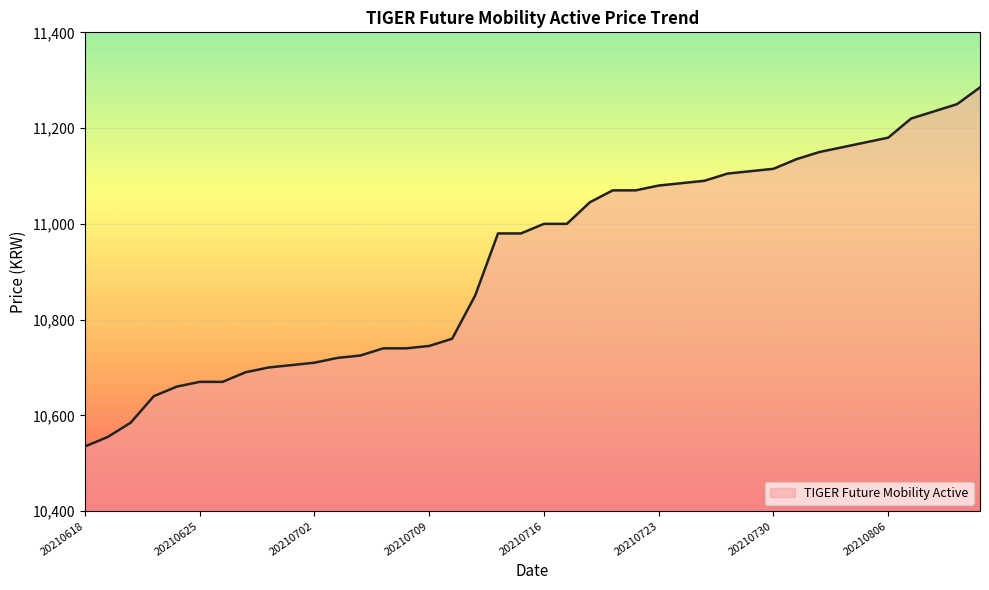

What is the maximum value shown in the chart?

11285